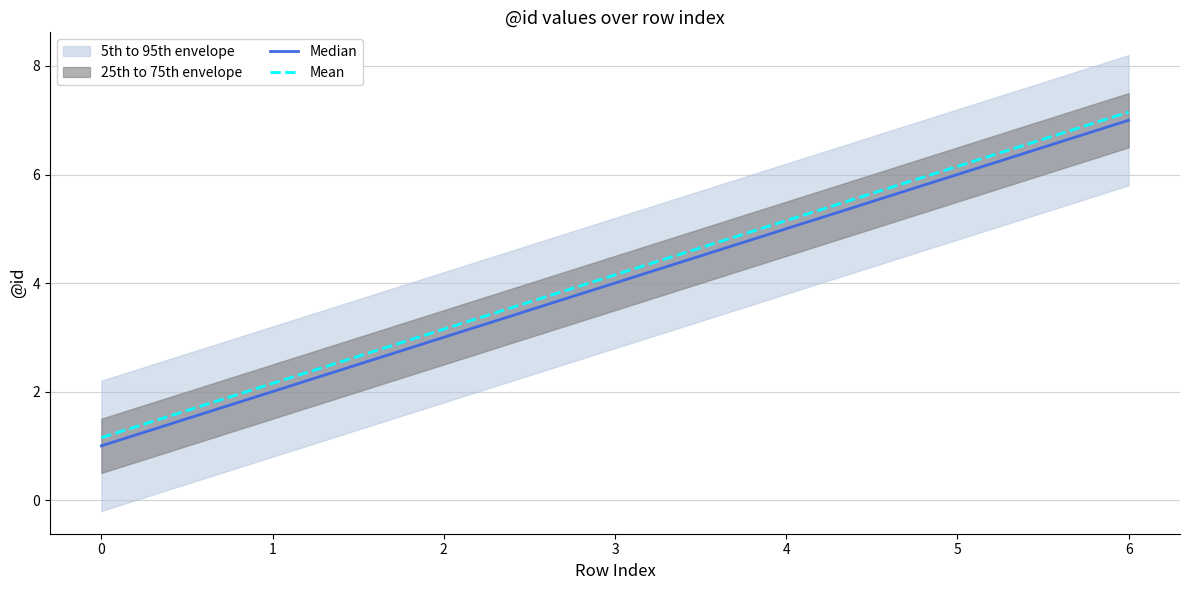

What is the highest value of the Mean series?

7.2